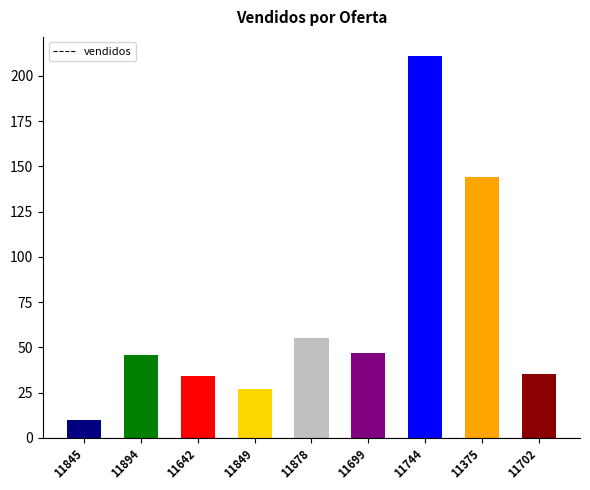

Reading left to right, list all the values displayed in this chart.

11845=10	11894=46	11642=34	11849=27	11878=55	11699=47	11744=211	11375=144	11702=35